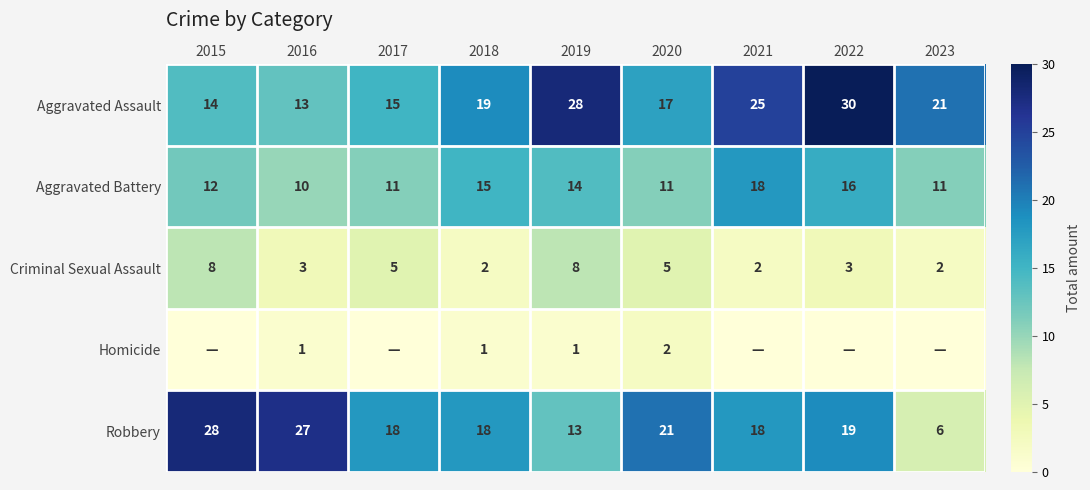

At how many categories does at least one series exceed 13?

9